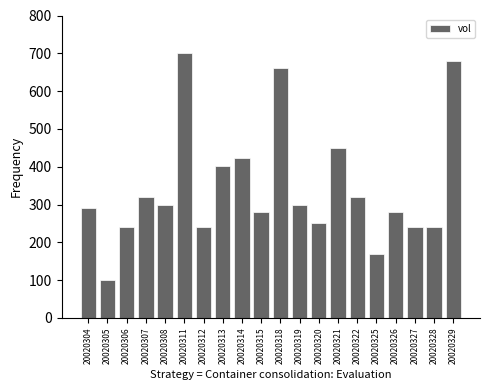

What is the change in value from 20020314 to 20020328?

-182